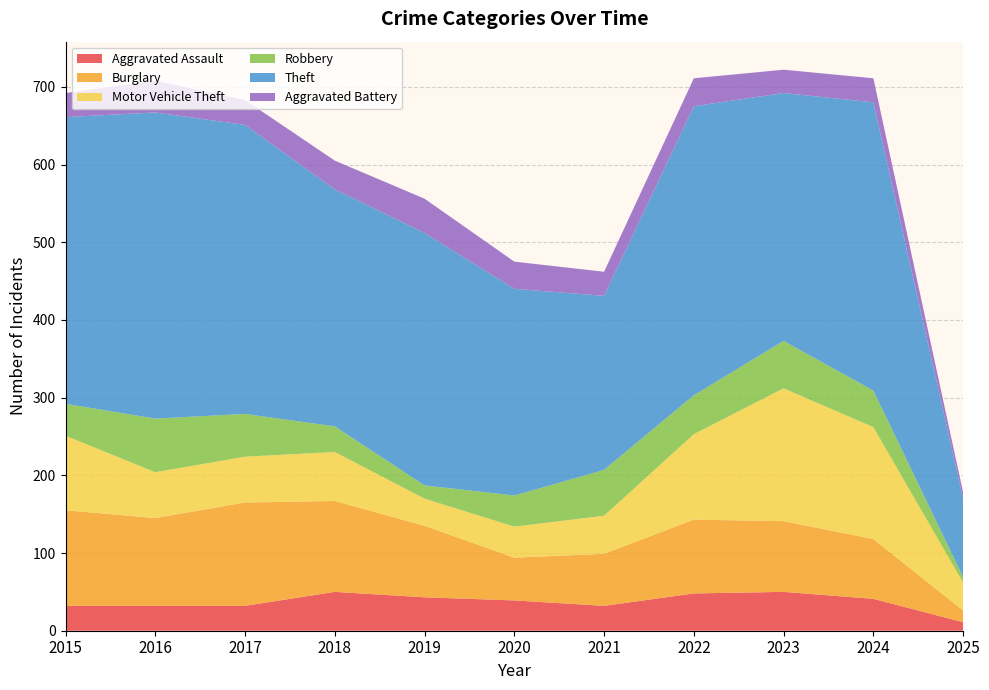

Reading right to left, list all the values displayed in this chart.

Aggravated Assault: 2025=11	2024=41	2023=50	2022=48	2021=32	2020=39	2019=43	2018=50	2017=32	2016=32	2015=32
Burglary: 2025=15	2024=77	2023=91	2022=95	2021=67	2020=55	2019=92	2018=117	2017=133	2016=113	2015=123
Motor Vehicle Theft: 2025=36	2024=144	2023=171	2022=110	2021=49	2020=40	2019=35	2018=63	2017=59	2016=59	2015=96
Robbery: 2025=7	2024=47	2023=61	2022=50	2021=59	2020=40	2019=17	2018=33	2017=55	2016=69	2015=41
Theft: 2025=101	2024=371	2023=319	2022=372	2021=224	2020=266	2019=325	2018=305	2017=372	2016=394	2015=369
Aggravated Battery: 2025=8	2024=31	2023=30	2022=36	2021=31	2020=35	2019=44	2018=37	2017=32	2016=41	2015=31